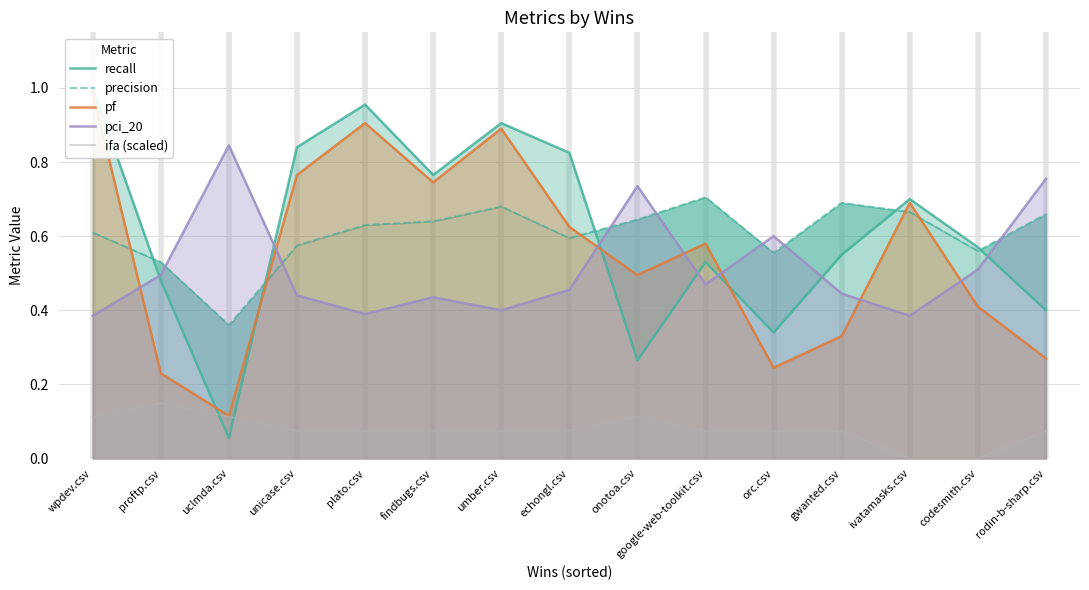

True or false: pf has a value of 1.3 at plato.csv.

False